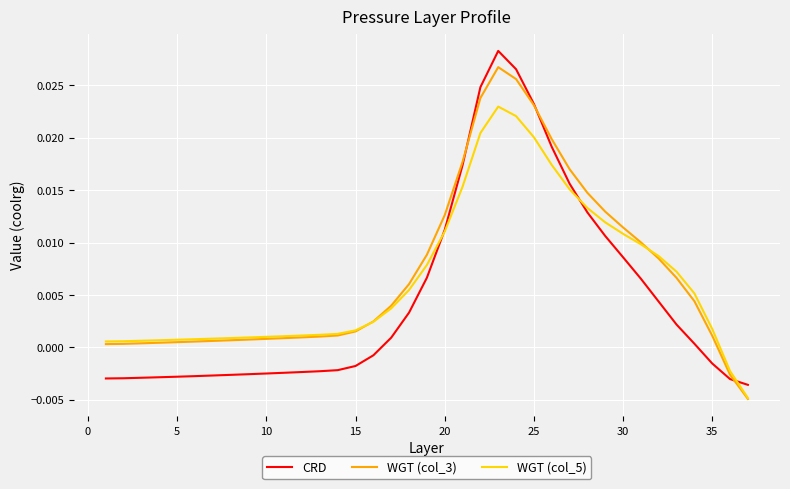

List the series in order of their peak value, highest first.

CRD, WGT (col_3), WGT (col_5)